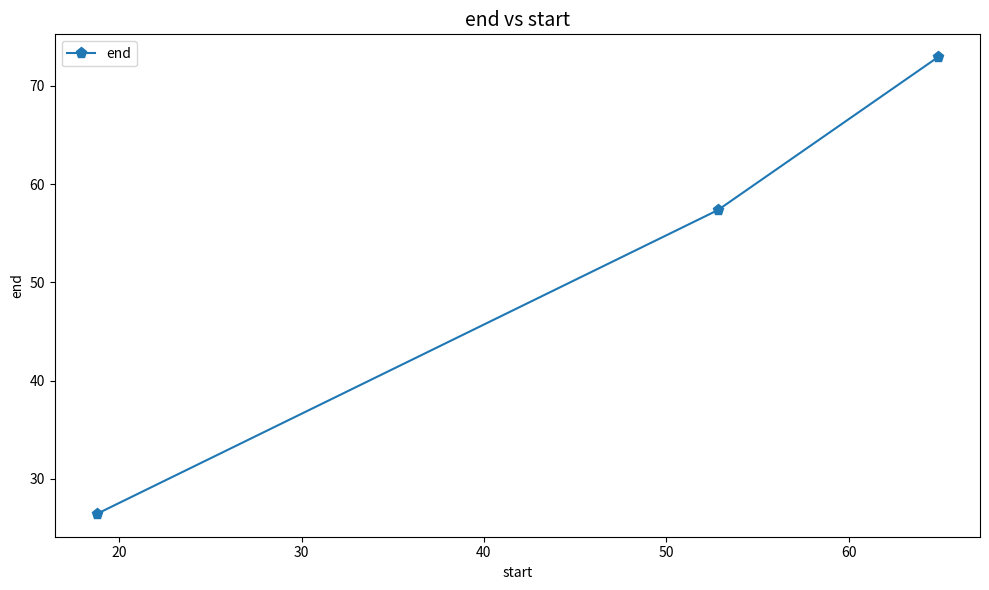

What is the minimum value shown in the chart?

26.4